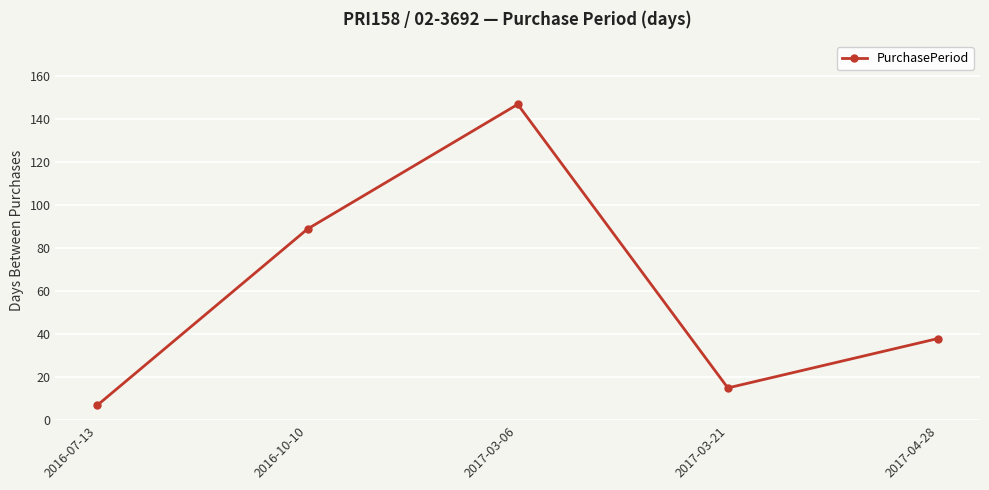

List the labels in order of value, smallest first.

2016-07-13, 2017-03-21, 2017-04-28, 2016-10-10, 2017-03-06